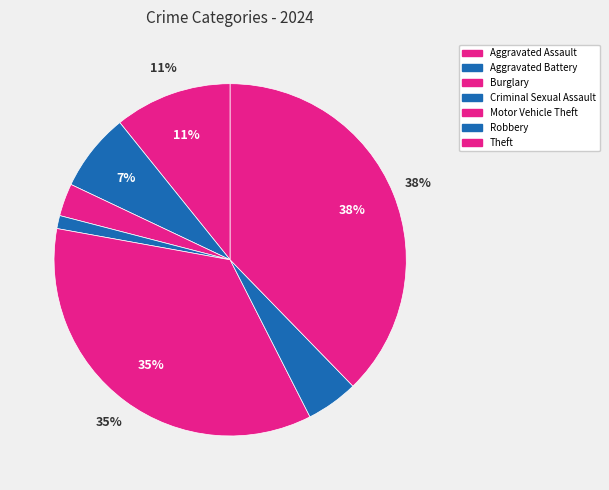

Count the number of slices in the pie.

7